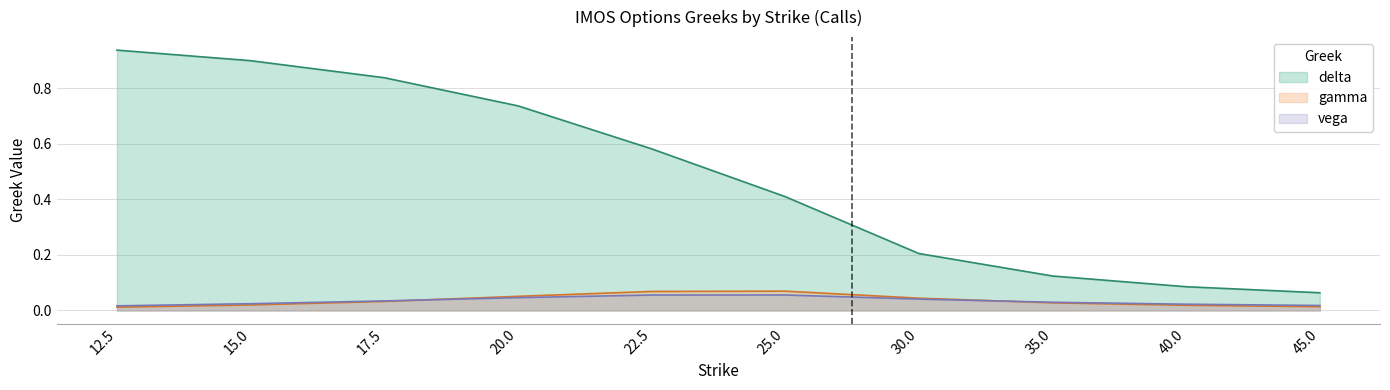

Rank the series by their maximum value, from highest to lowest.

delta, gamma, vega